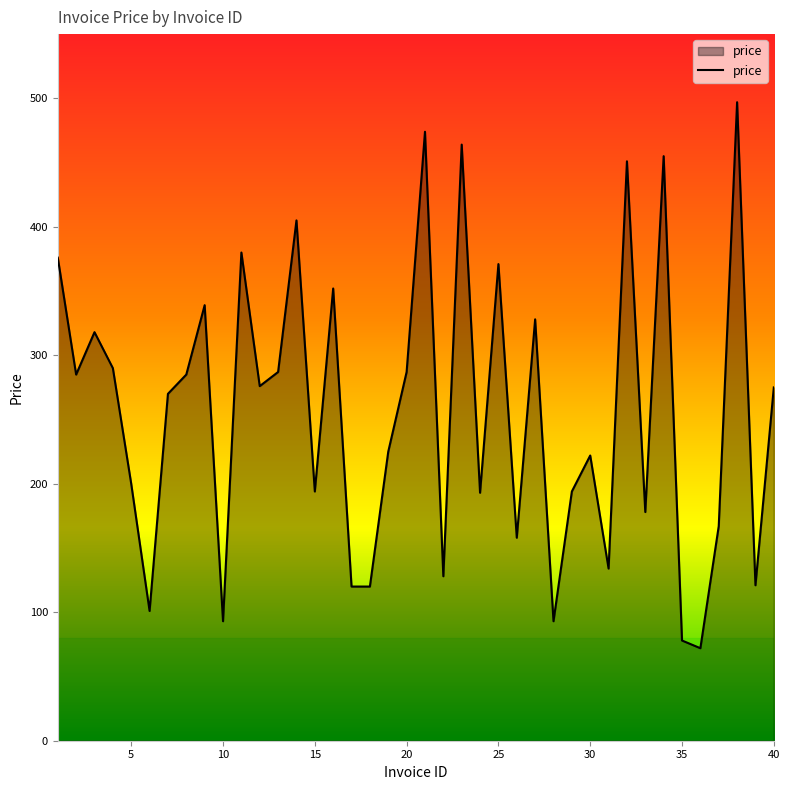

What is the smallest value displayed?

72